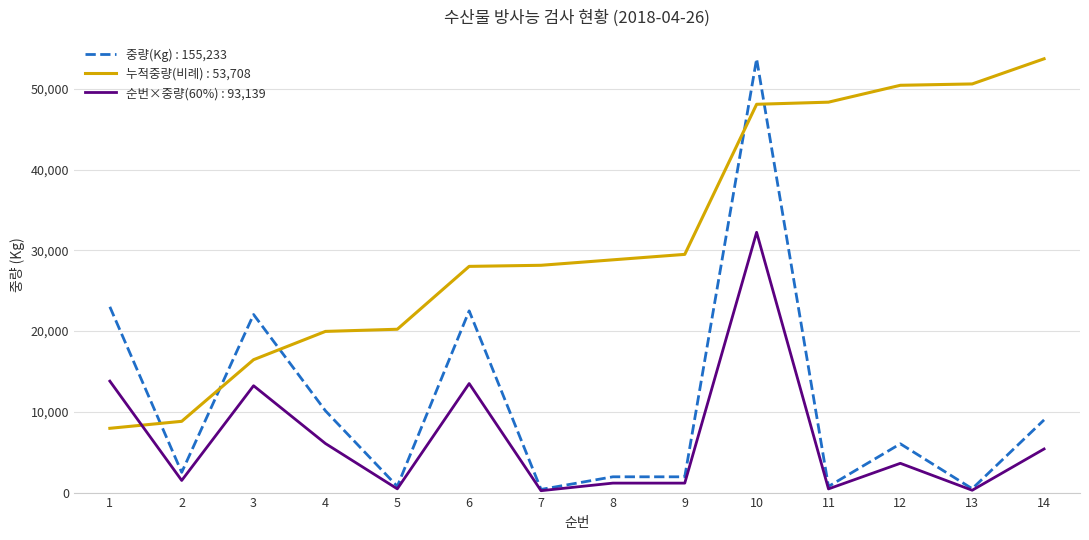

True or false: 중량(Kg) : 155,233 and 누적중량(비례) : 53,708 cross at least once.

True